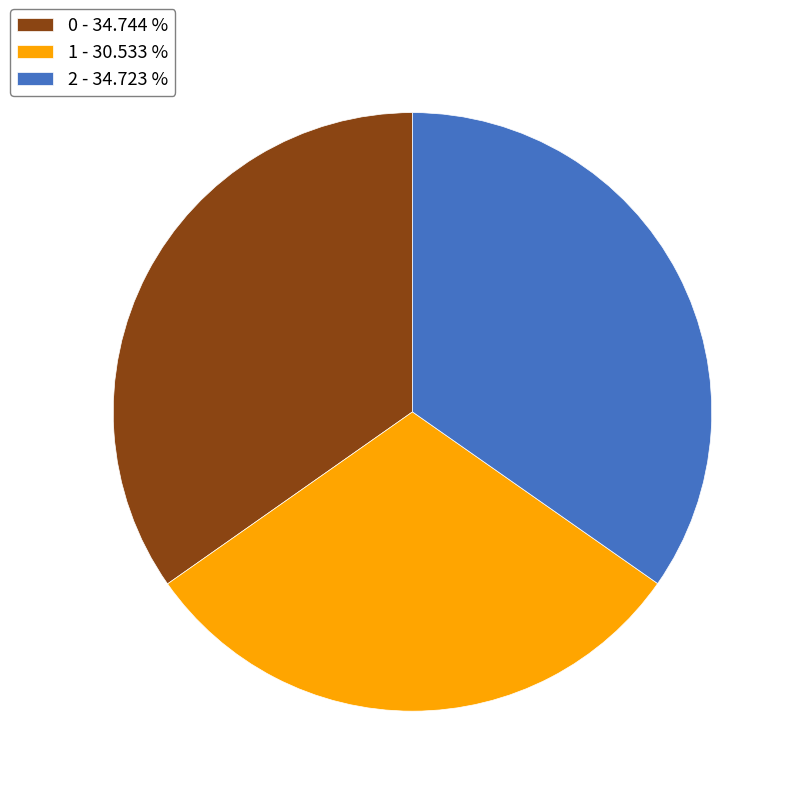

Between 2 - 34.723 % and 1 - 30.533 %, which is larger?

2 - 34.723 %